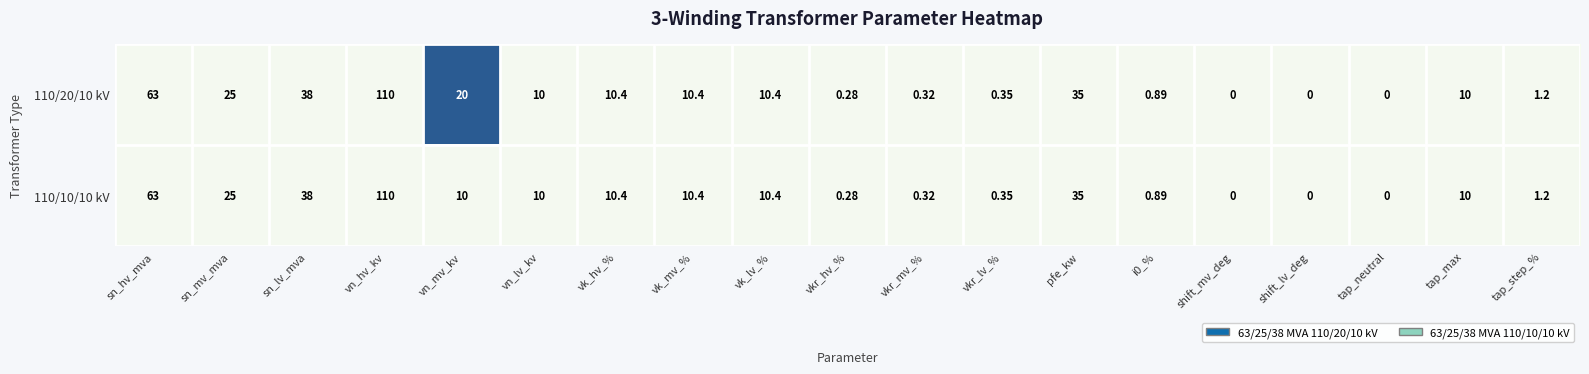

At which category is the sum across all series the highest?

vn_hv_kv